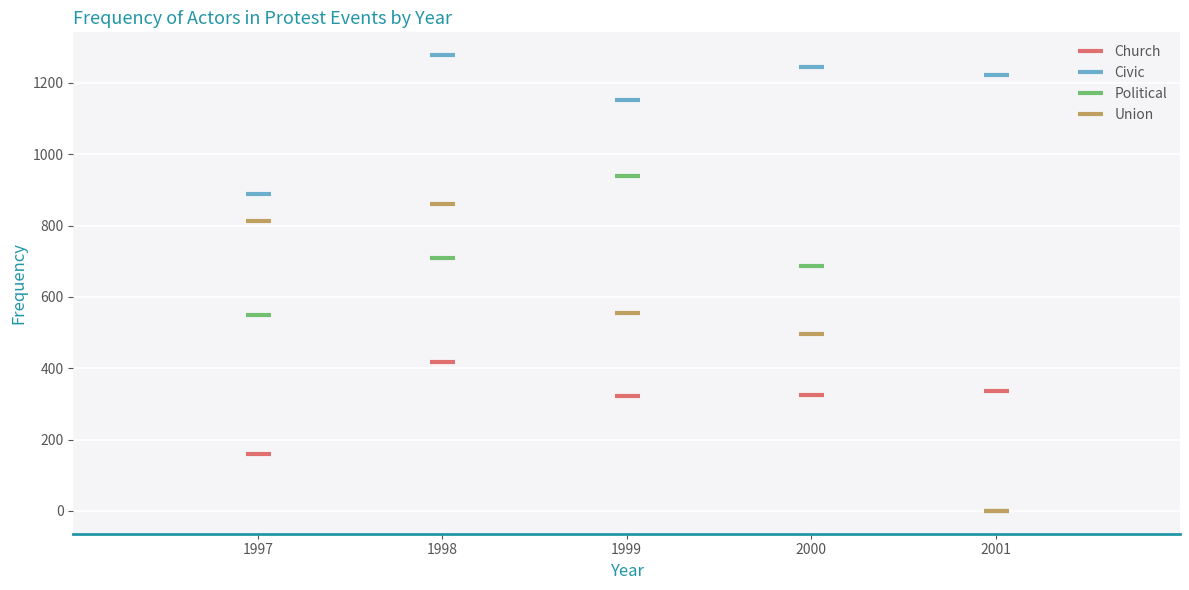

Which category has the highest value in the Union series?

1998